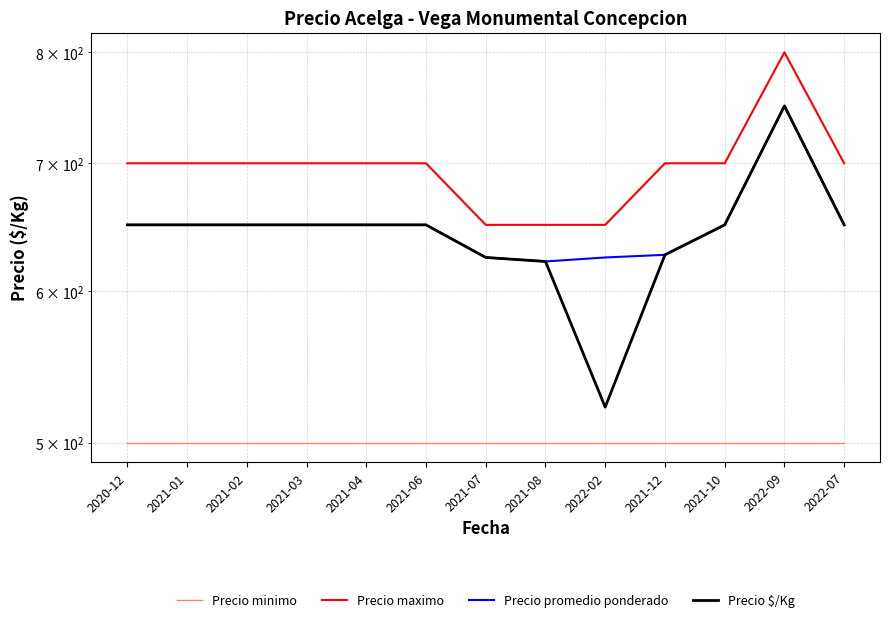

Reading left to right, transcribe all the data shown in this chart.

Precio minimo: 500	500	500	500	500	500	500	500	500	500	500	500	500
Precio maximo: 700	700	700	700	700	700	650	650	650	700	700	800	700
Precio promedio ponderado: 650	650	650	650	650	650	625	622	625	627	650	750	650
Precio $/Kg: 650	650	650	650	650	650	625	622	522	627	650	750	650